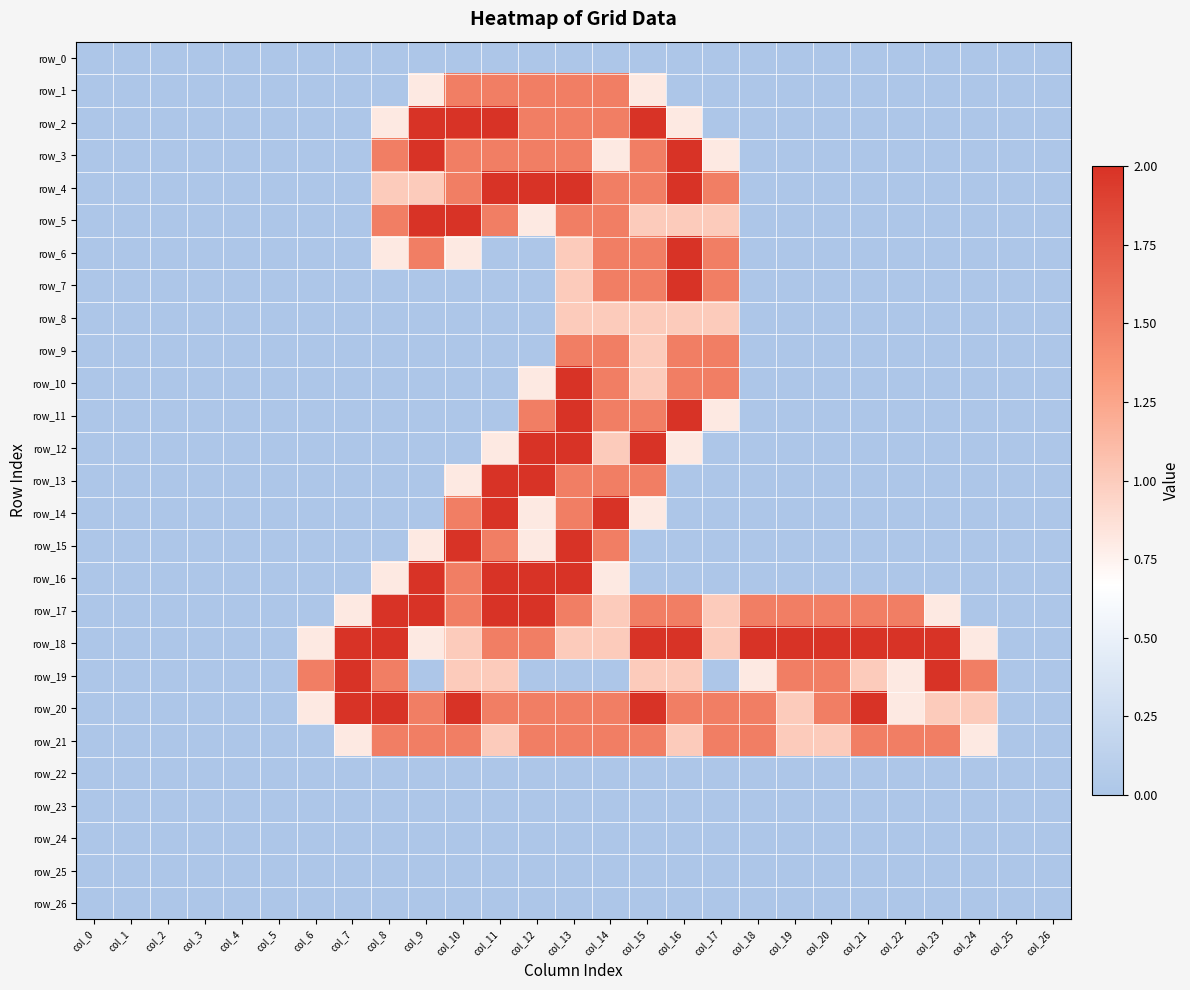

The value of row_13 at col_14 is 0.4. True or false?

False